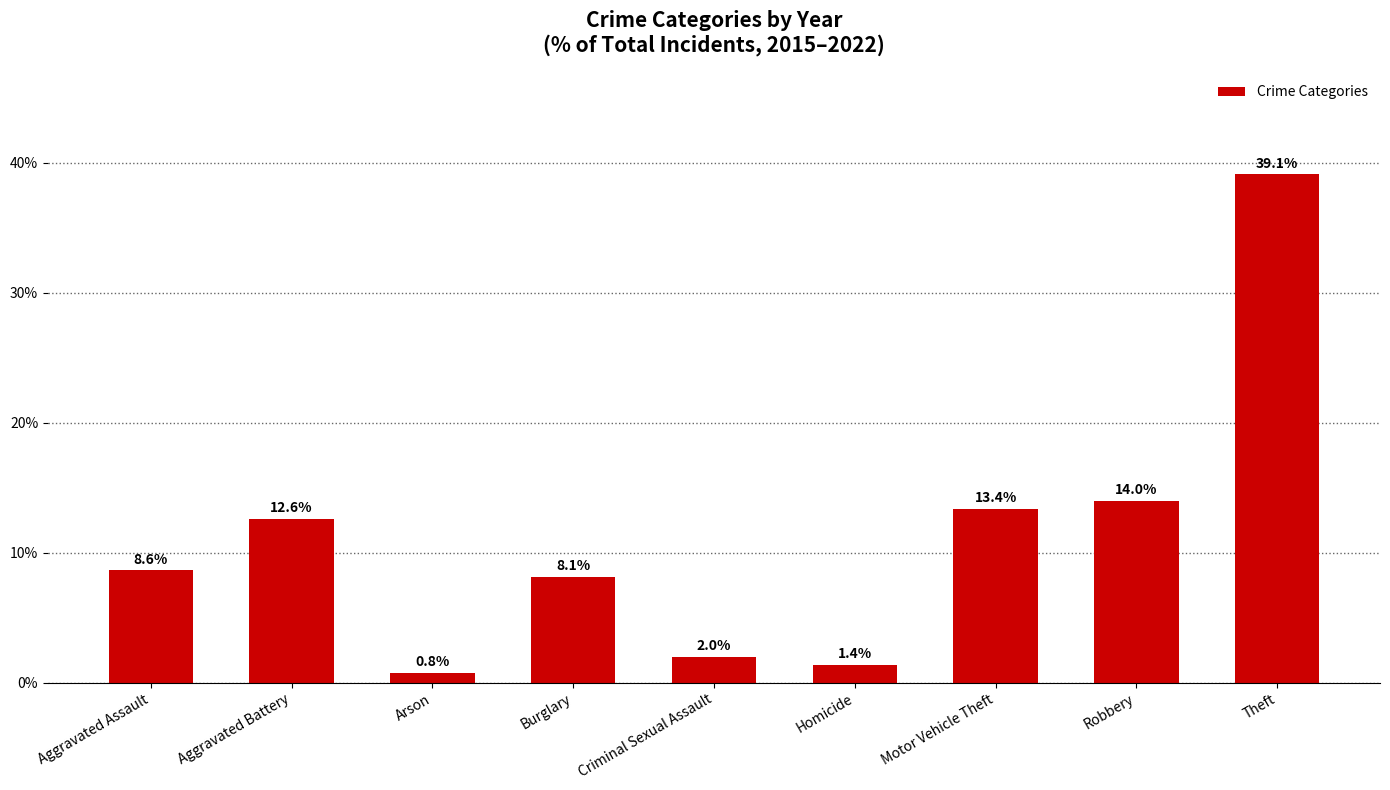

Are the bars horizontal?

No